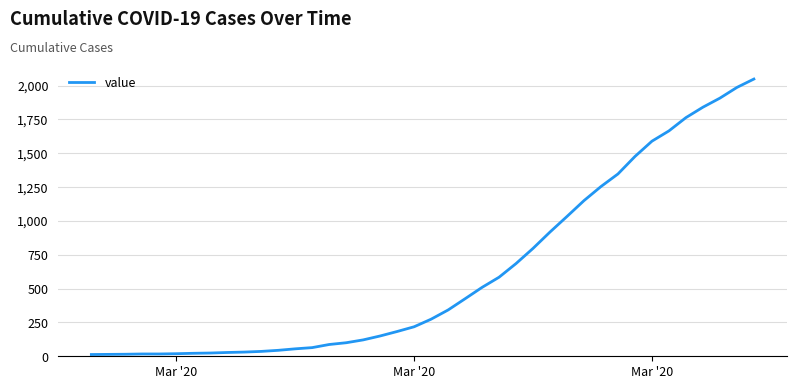

What is the difference between the maximum and minimum values?

2035